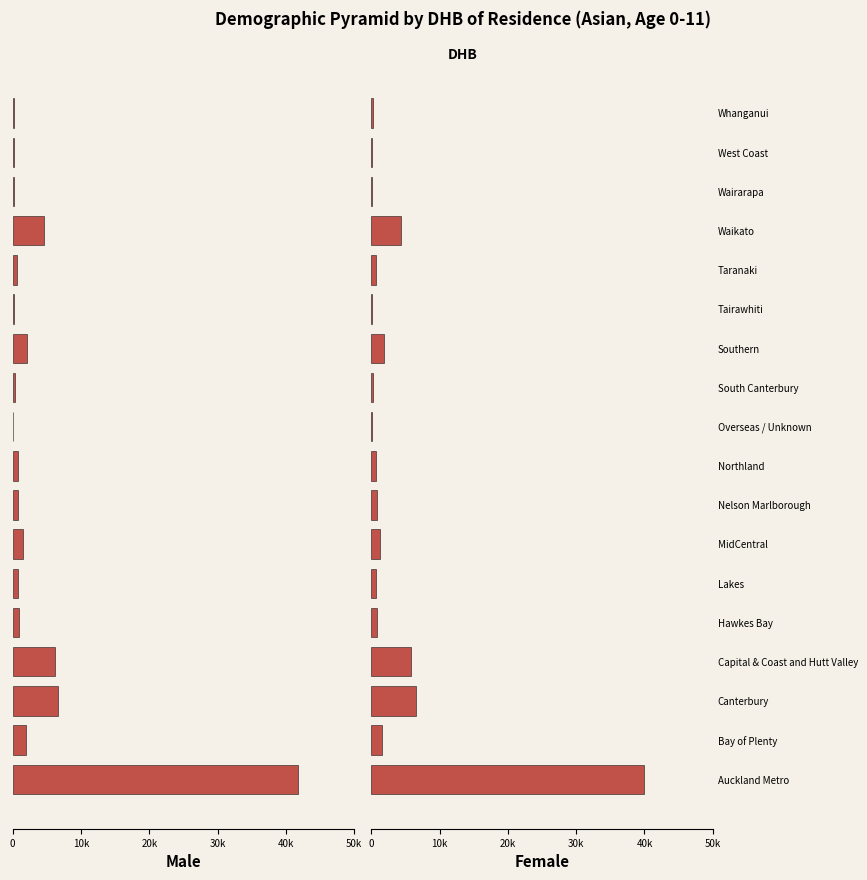

What value does the Female series have at Auckland Metro, to the nearest 10?

39920